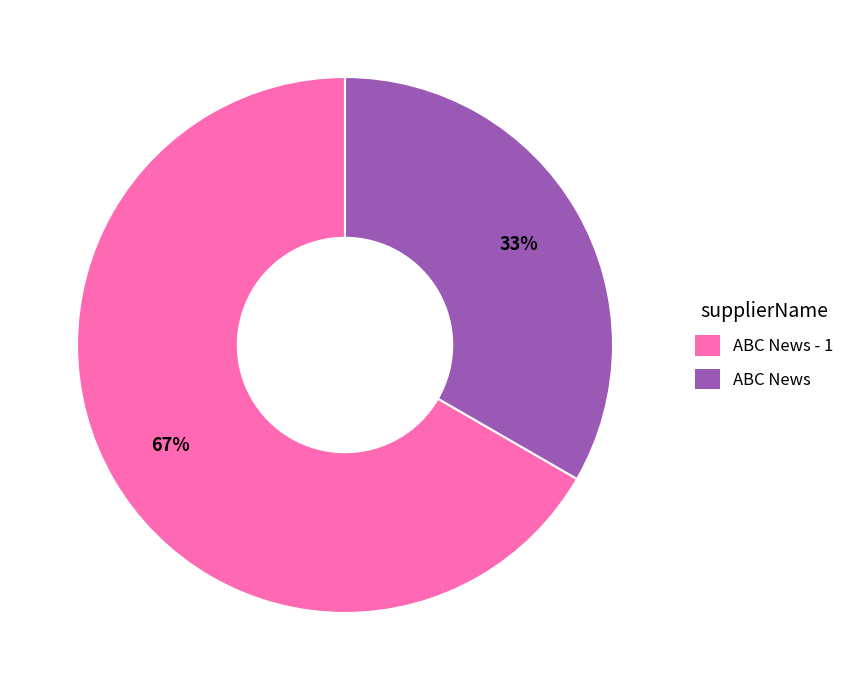

To the nearest percent, what is the average slice percentage?

50%